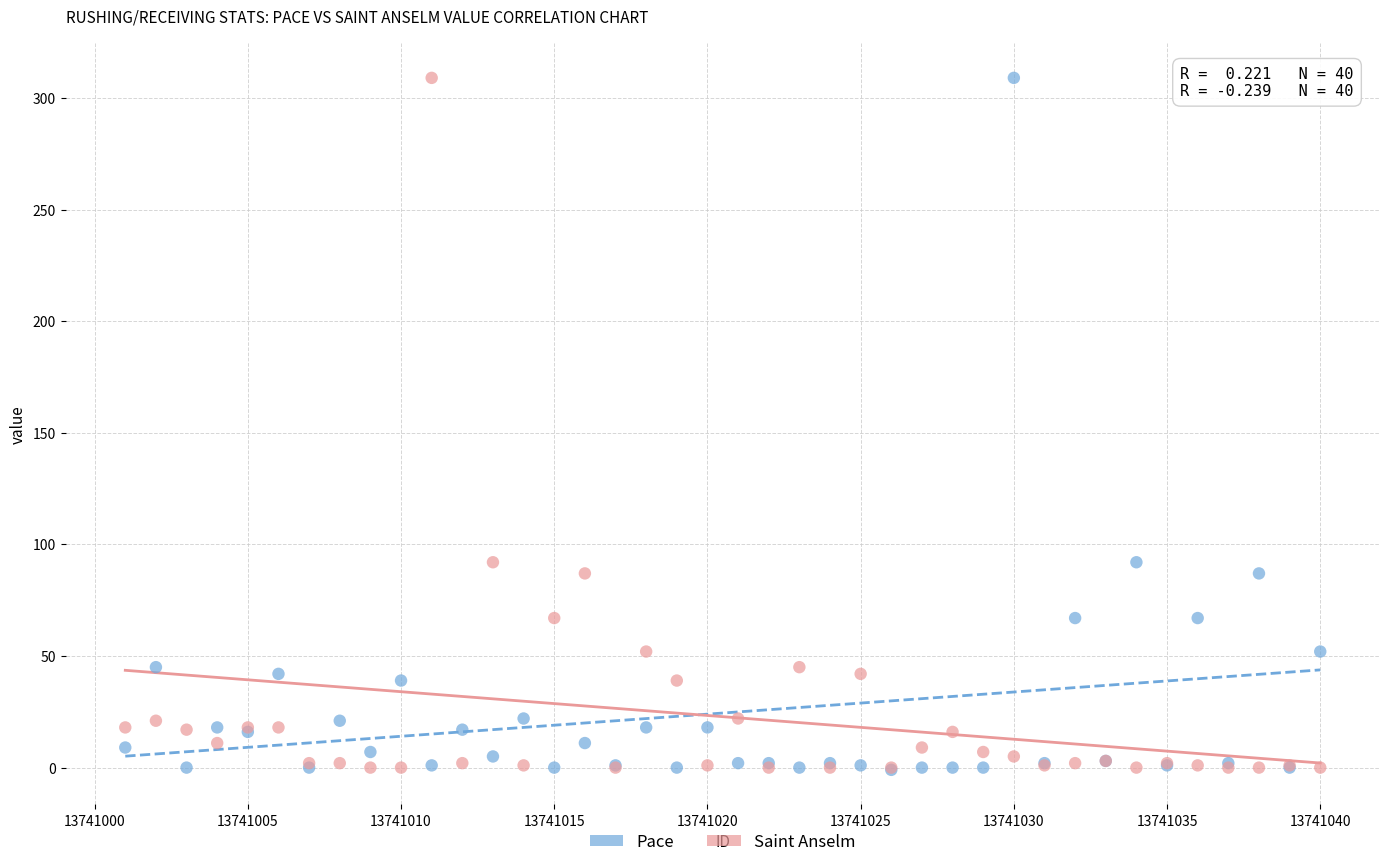

What are all the series names shown in the legend?

Pace, Saint Anselm